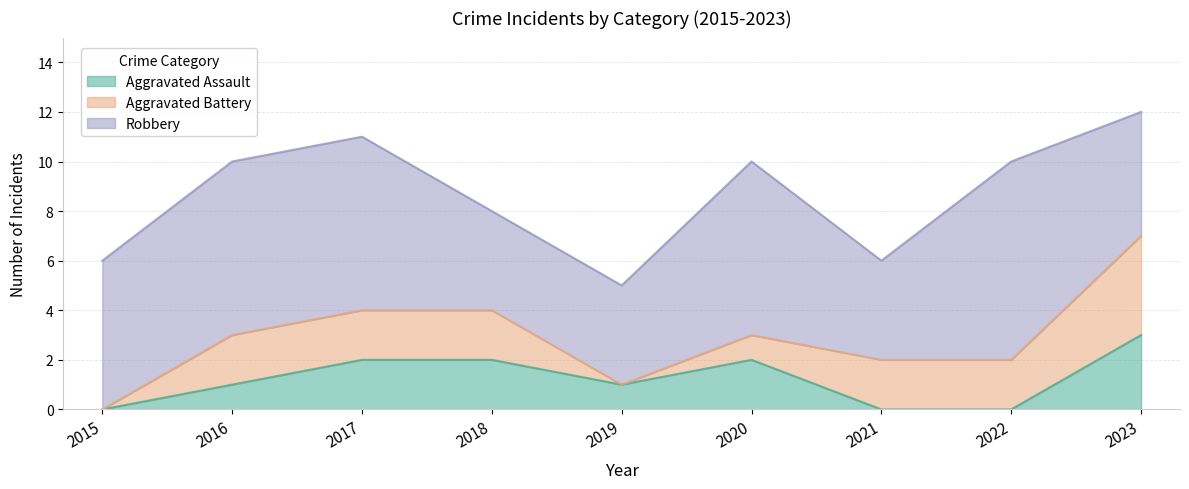

What is the value of the Aggravated Battery point at the 2nd from the left?

2